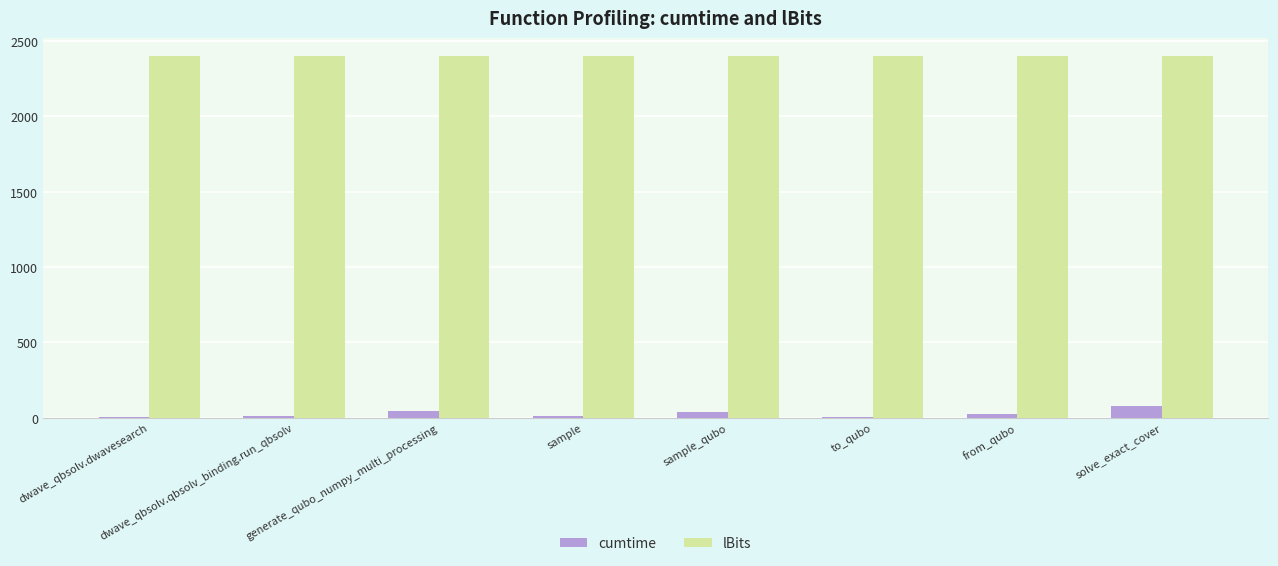

What is the highest value of the cumtime series?

80.1